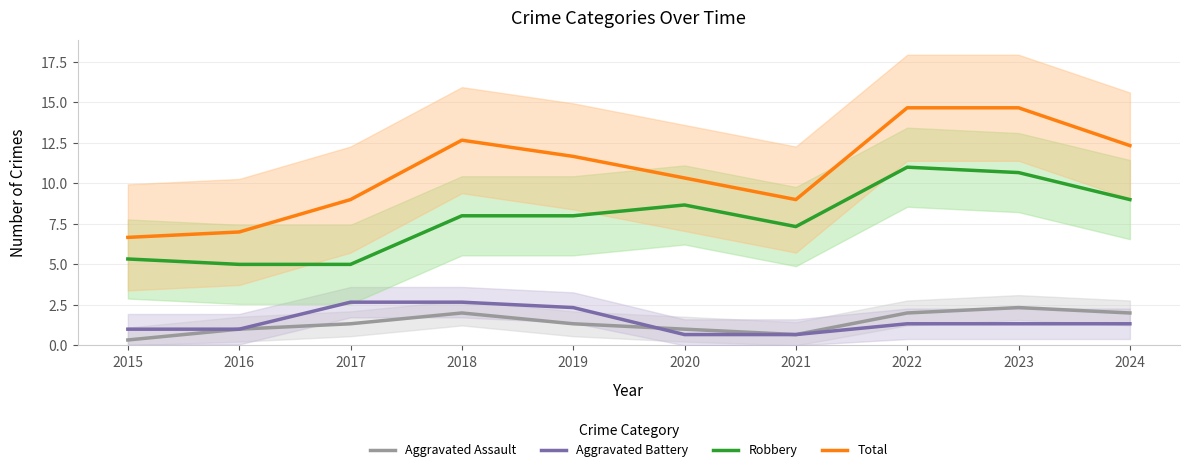

Reading left to right, list all the values displayed in this chart.

Aggravated Assault: 2015=0.3	2016=1.0	2017=1.3	2018=2.0	2019=1.3	2020=1.0	2021=0.7	2022=2.0	2023=2.3	2024=2.0
Aggravated Battery: 2015=1.0	2016=1.0	2017=2.7	2018=2.7	2019=2.3	2020=0.7	2021=0.7	2022=1.3	2023=1.3	2024=1.3
Robbery: 2015=5.3	2016=5.0	2017=5.0	2018=8.0	2019=8.0	2020=8.7	2021=7.3	2022=11.0	2023=10.7	2024=9.0
Total: 2015=6.7	2016=7.0	2017=9.0	2018=12.7	2019=11.7	2020=10.3	2021=9.0	2022=14.7	2023=14.7	2024=12.3